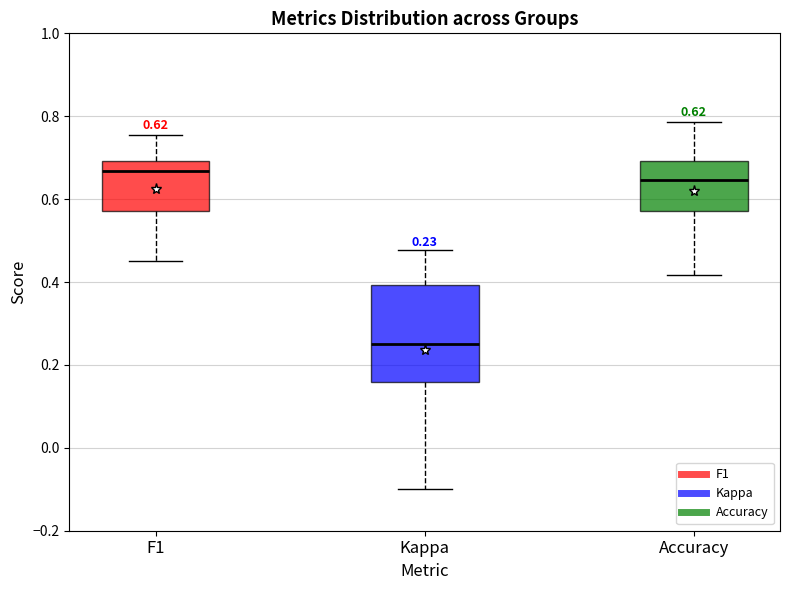

Comparing the boxes themselves (not the whiskers), which one is the tallest?

Kappa